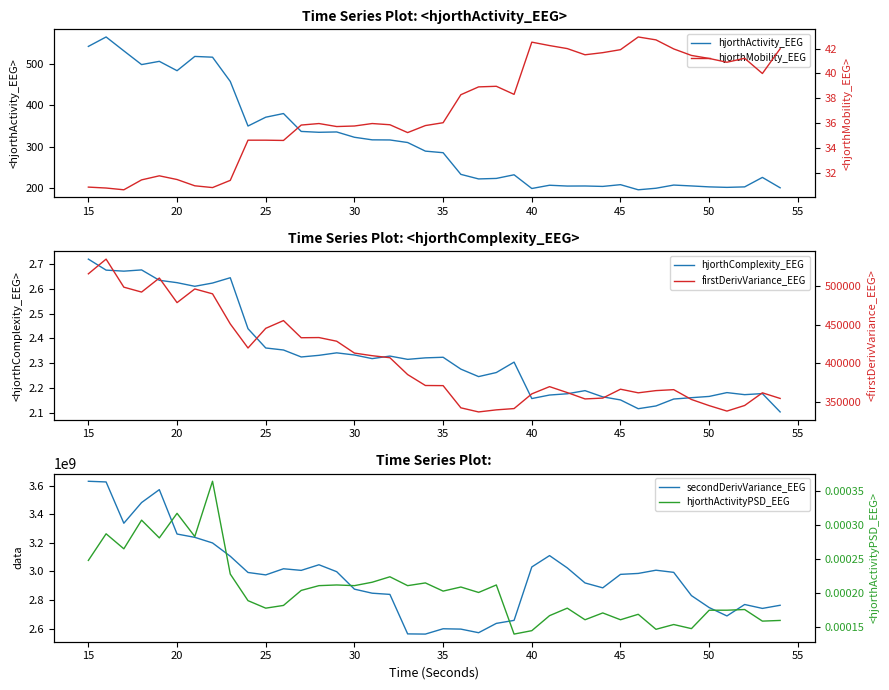

How many data points does each series have?

40